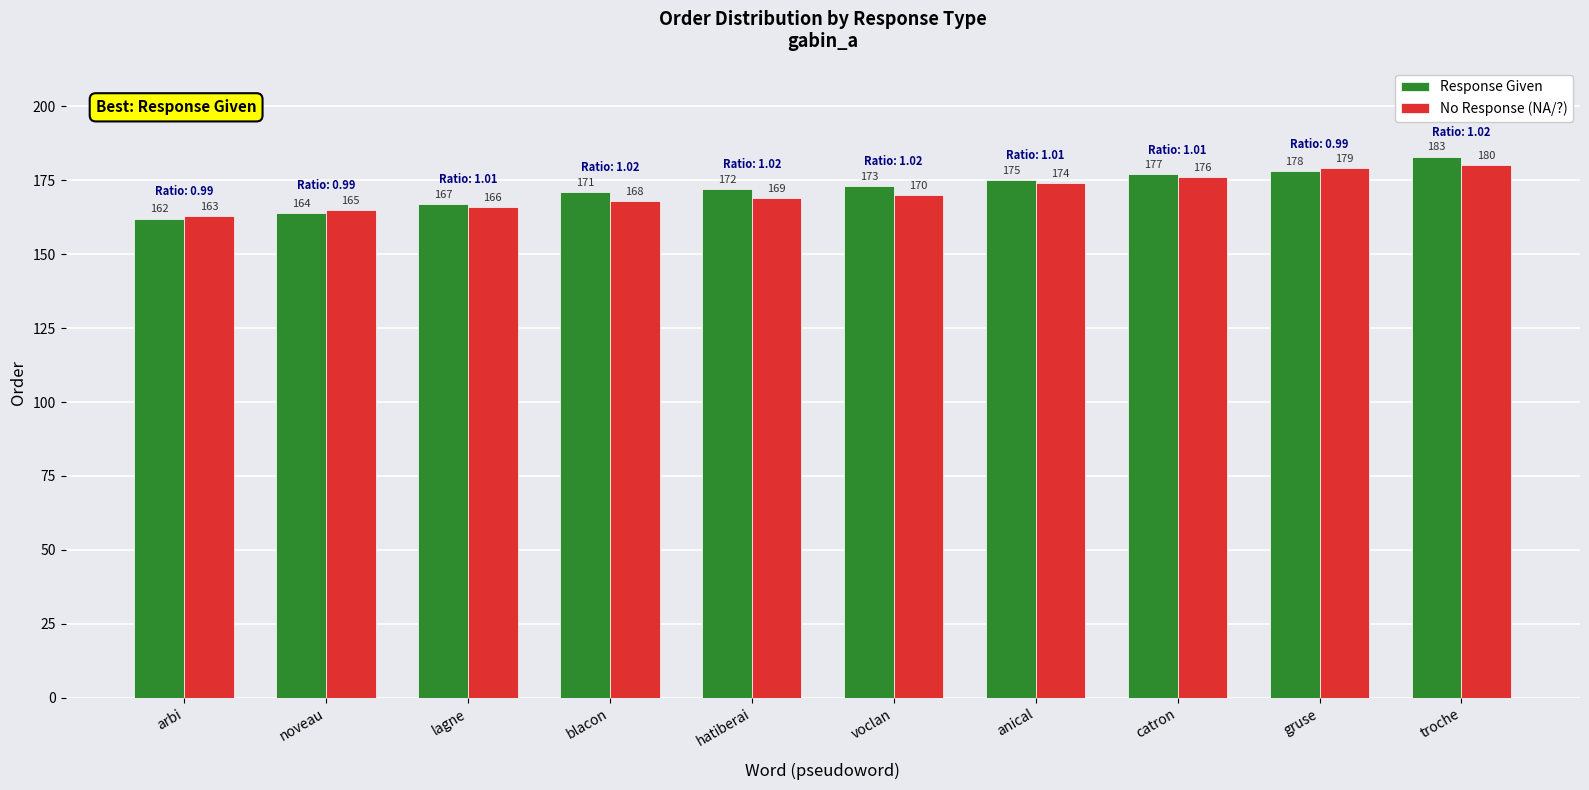

List the labels in order of Response Given value, largest first.

troche, gruse, catron, anical, voclan, hatiberai, blacon, lagne, noveau, arbi